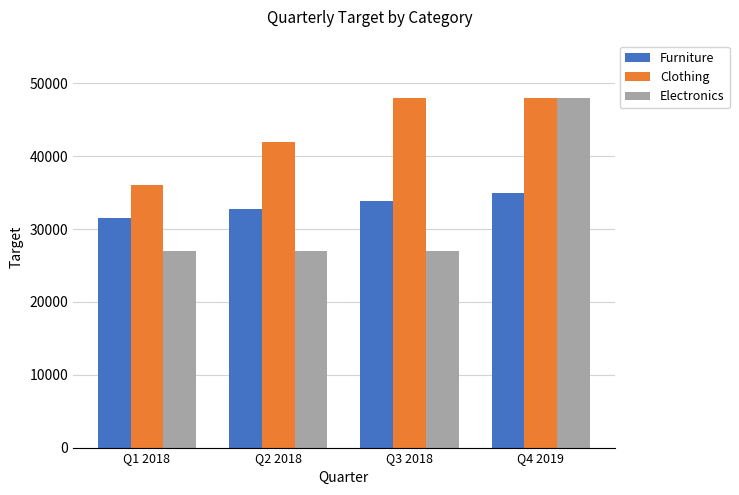

What is the smallest value displayed?

27000